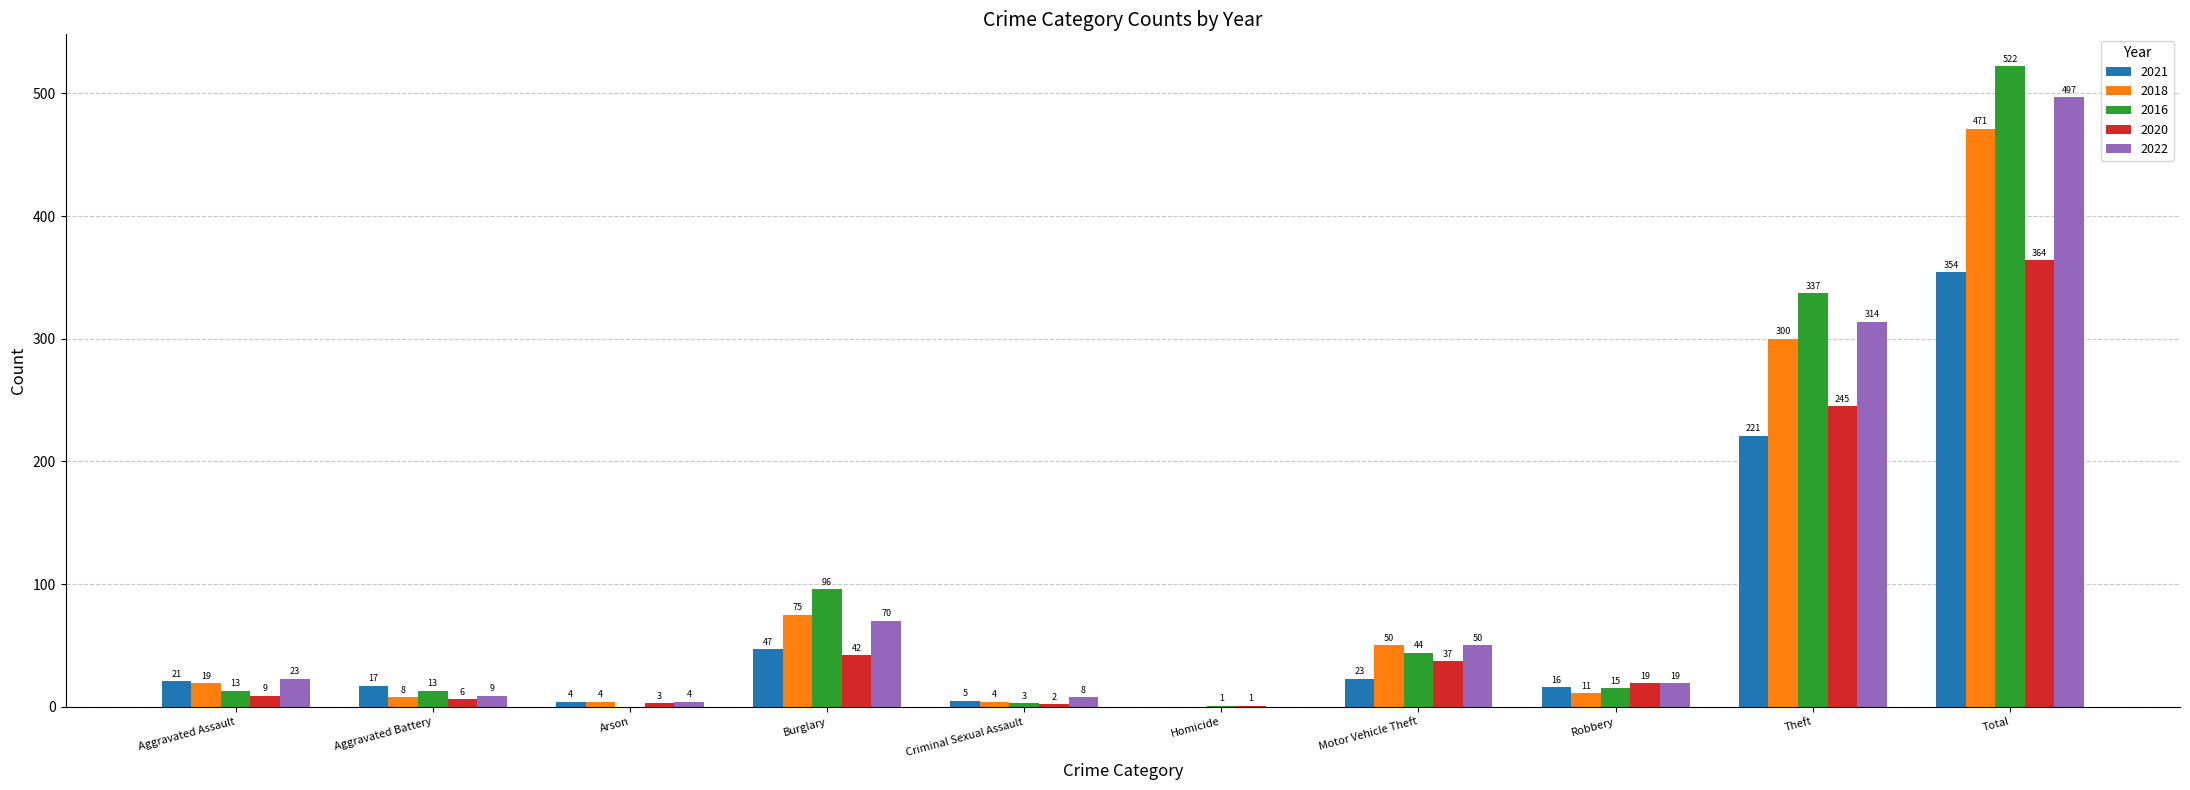

Does the chart contain stacked bars?

No